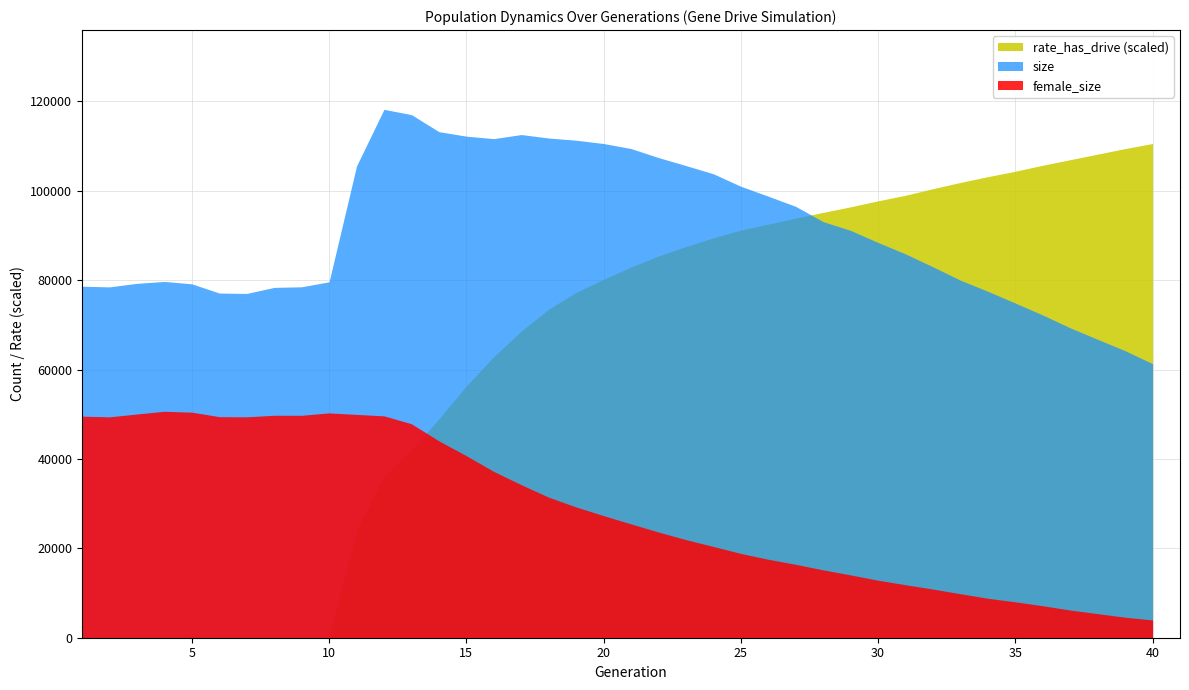

What are all the series names shown in the legend?

rate_has_drive (scaled), size, female_size